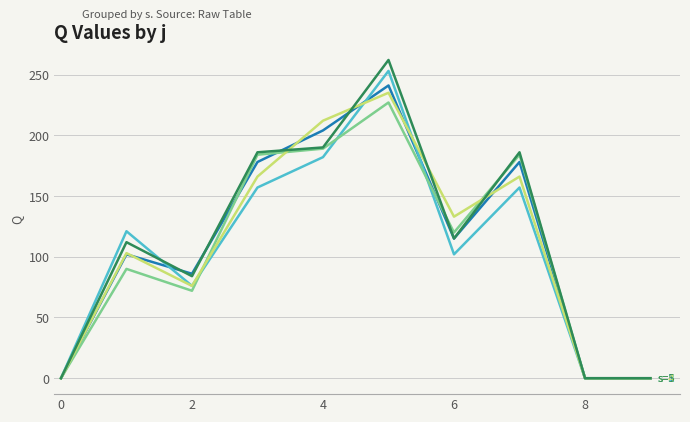

What is the maximum value shown in the chart?

262